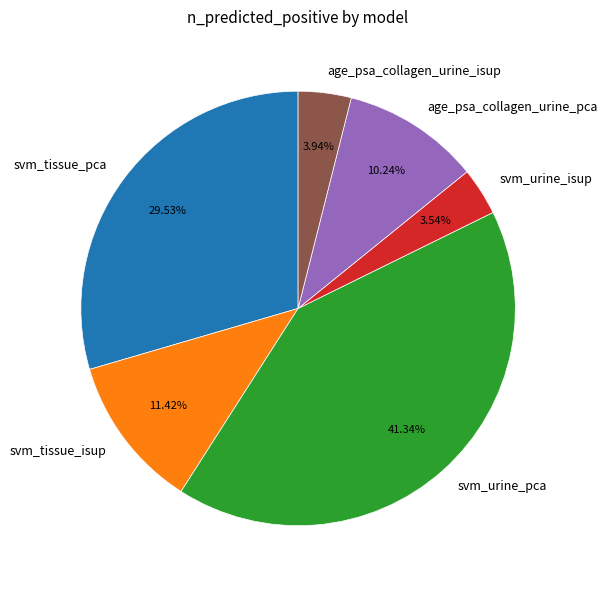

How much of the chart is everything except svm_urine_isup?

96.5%